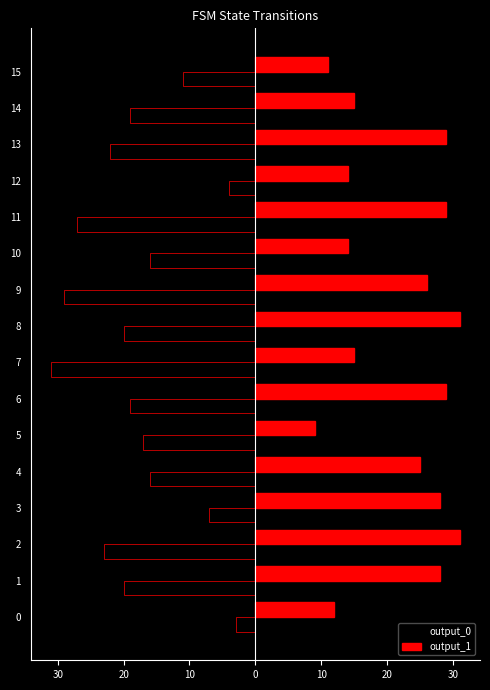

What is the minimum value for output_1?

9